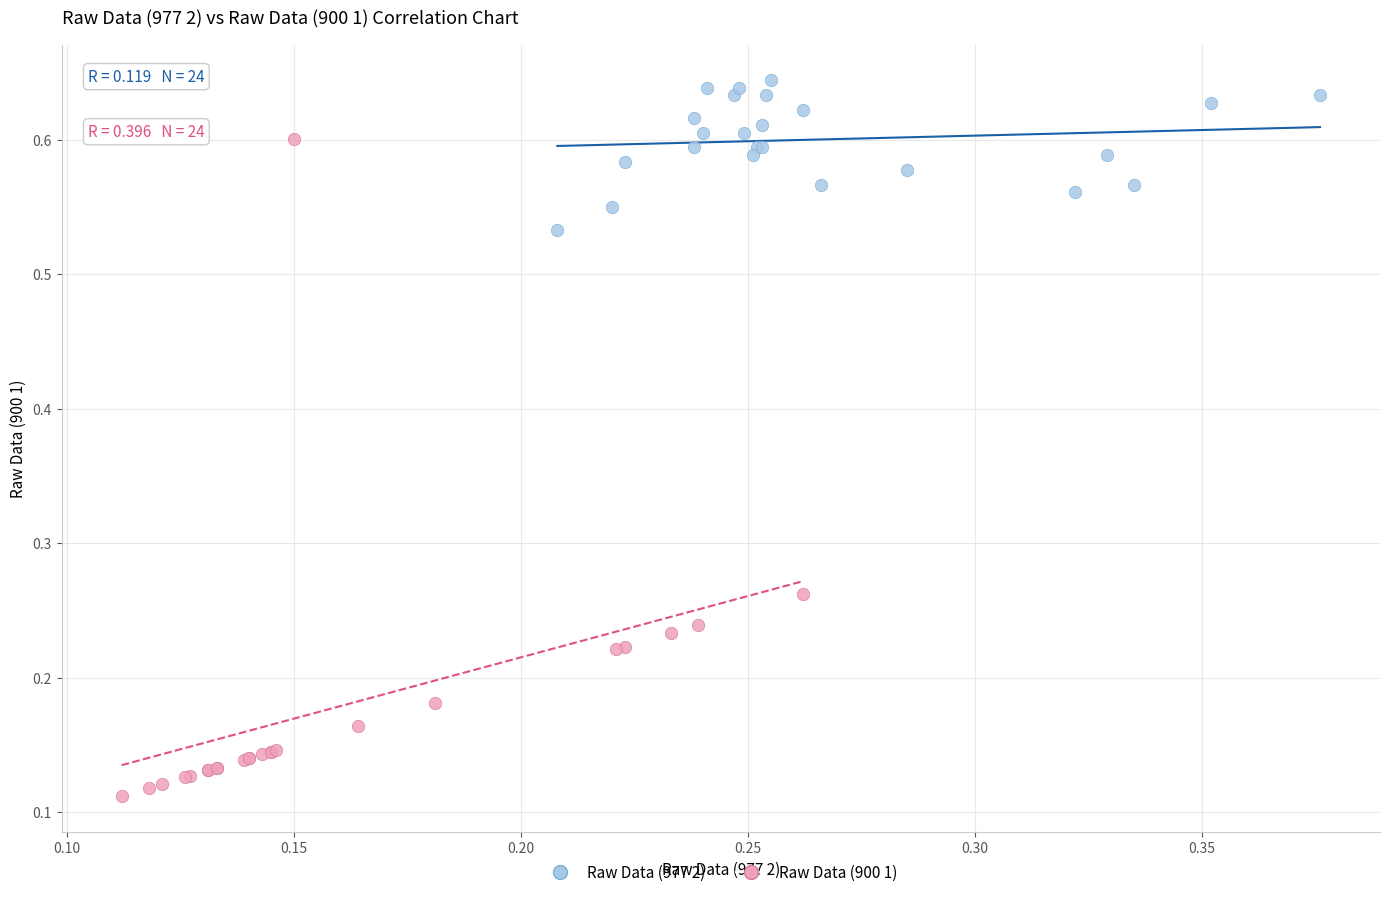

What are all the series names shown in the legend?

Raw Data (977 2), Raw Data (900 1)